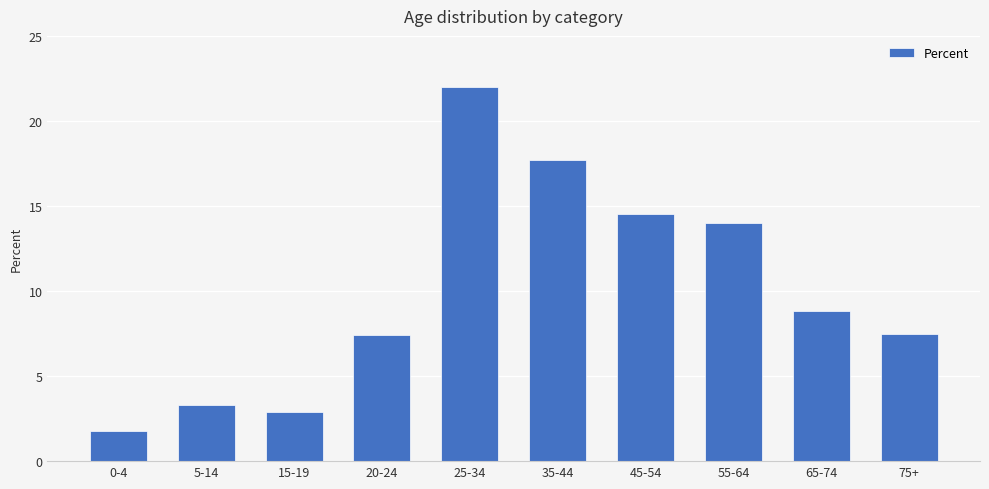

What is the label of the 7th bar from the right?

20-24